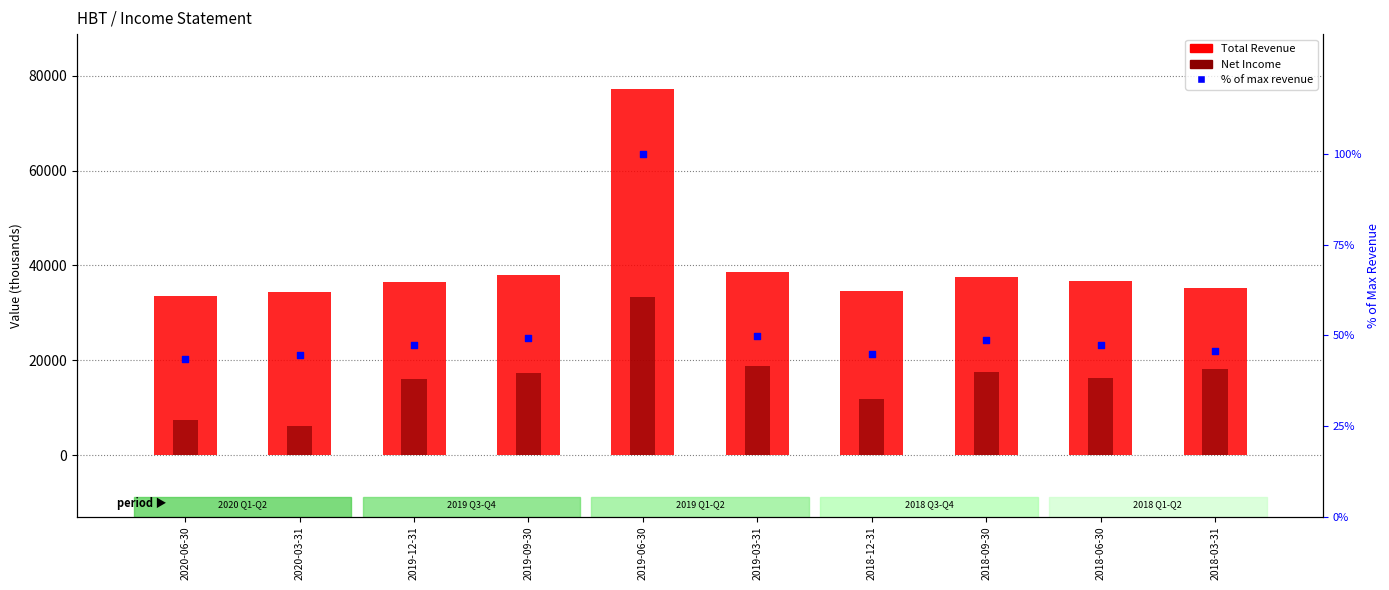

Which series reaches the minimum Y coordinate?

% of max revenue